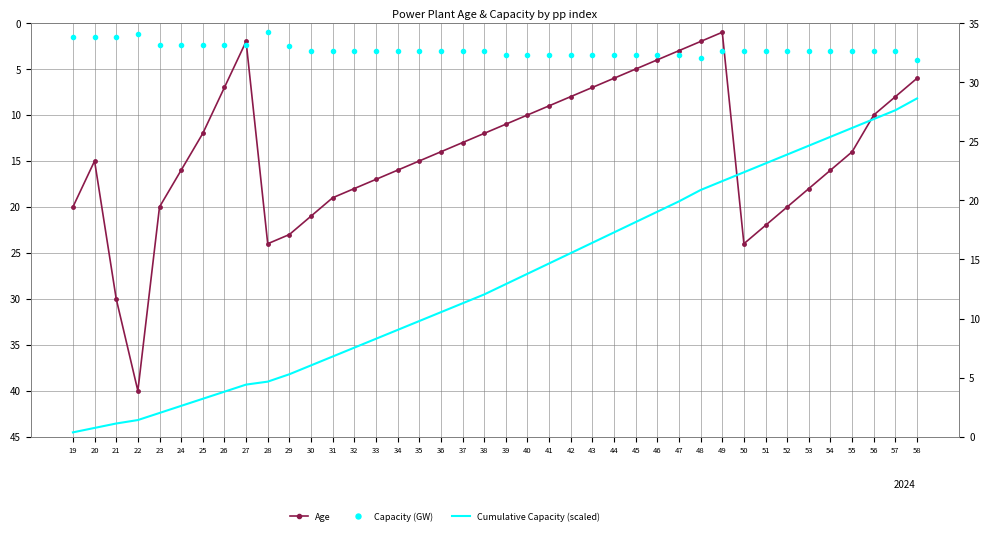

Reading left to right, what are all the values shown in this chart?

Age: 19=20.0	20=15.0	21=30.0	22=40.0	23=20.0	24=16.0	25=12.0	26=7.0	27=2.0	28=24.0	29=23.0	30=21.0	31=19.0	32=18.0	33=17.0	34=16.0	35=15.0	36=14.0	37=13.0	38=12.0	39=11.0	40=10.0	41=9.0	42=8.0	43=7.0	44=6.0	45=5.0	46=4.0	47=3.0	48=2.0	49=1.0	50=24.0	51=22.0	52=20.0	53=18.0	54=16.0	55=14.0	56=10.0	57=8.0	58=6.0
Capacity (GW): 19=1.5	20=1.5	21=1.5	22=1.2	23=2.4	24=2.4	25=2.4	26=2.4	27=2.4	28=1.0	29=2.5	30=3.0	31=3.0	32=3.0	33=3.0	34=3.0	35=3.0	36=3.0	37=3.0	38=3.0	39=3.5	40=3.5	41=3.5	42=3.5	43=3.5	44=3.5	45=3.5	46=3.5	47=3.5	48=3.9	49=3.0	50=3.0	51=3.0	52=3.0	53=3.0	54=3.0	55=3.0	56=3.0	57=3.0	58=4.0
Cumulative Capacity (scaled): 19=0.4	20=0.8	21=1.1	22=1.4	23=2.0	24=2.6	25=3.2	26=3.8	27=4.4	28=4.7	29=5.3	30=6.0	31=6.8	32=7.5	33=8.3	34=9.0	35=9.8	36=10.5	37=11.3	38=12.0	39=12.9	40=13.8	41=14.7	42=15.5	43=16.4	44=17.3	45=18.2	46=19.0	47=19.9	48=20.9	49=21.6	50=22.4	51=23.1	52=23.9	53=24.6	54=25.4	55=26.1	56=26.9	57=27.6	58=28.6